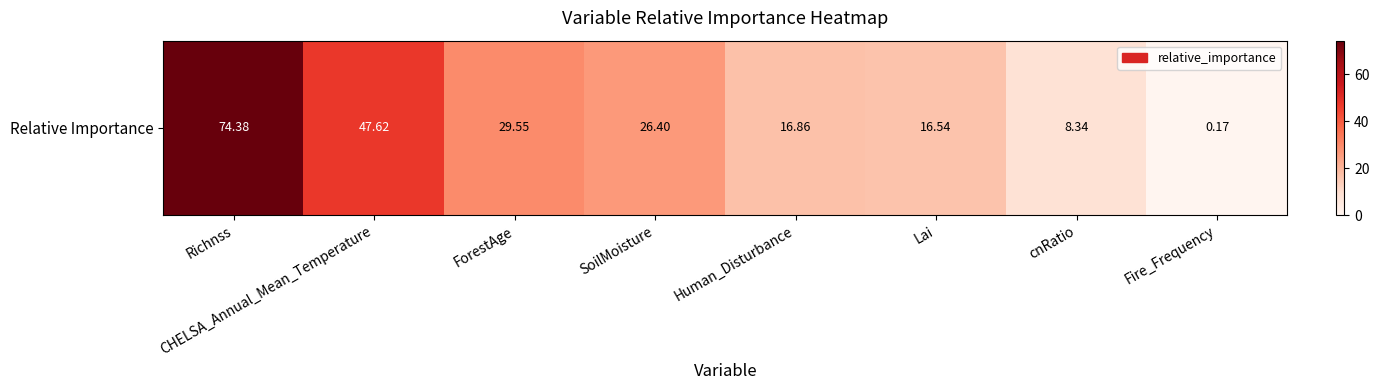

What is the greatest value displayed?

74.4